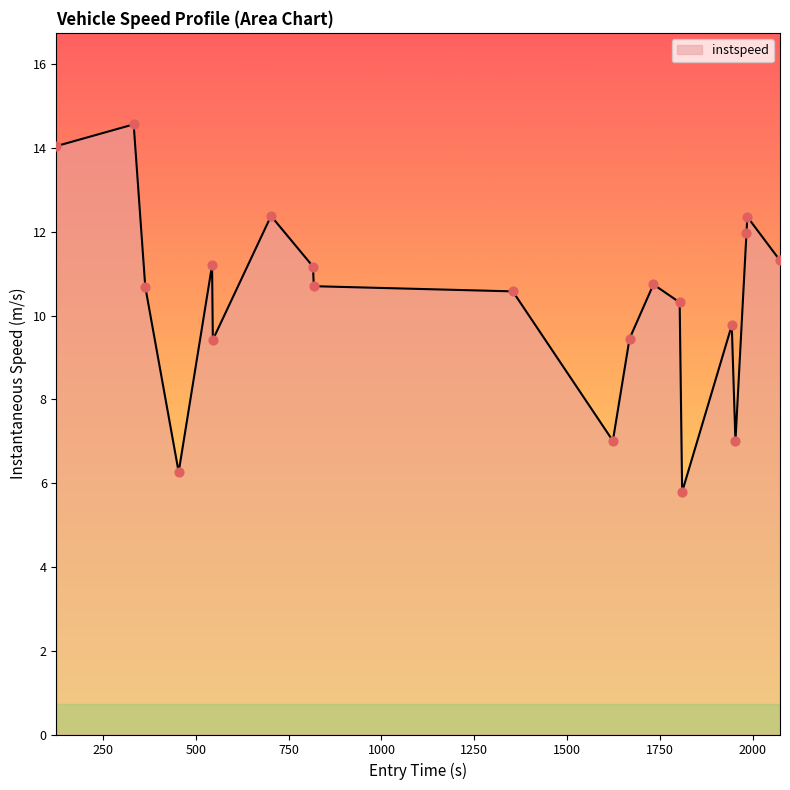

What is the difference between the maximum and minimum values?

8.8